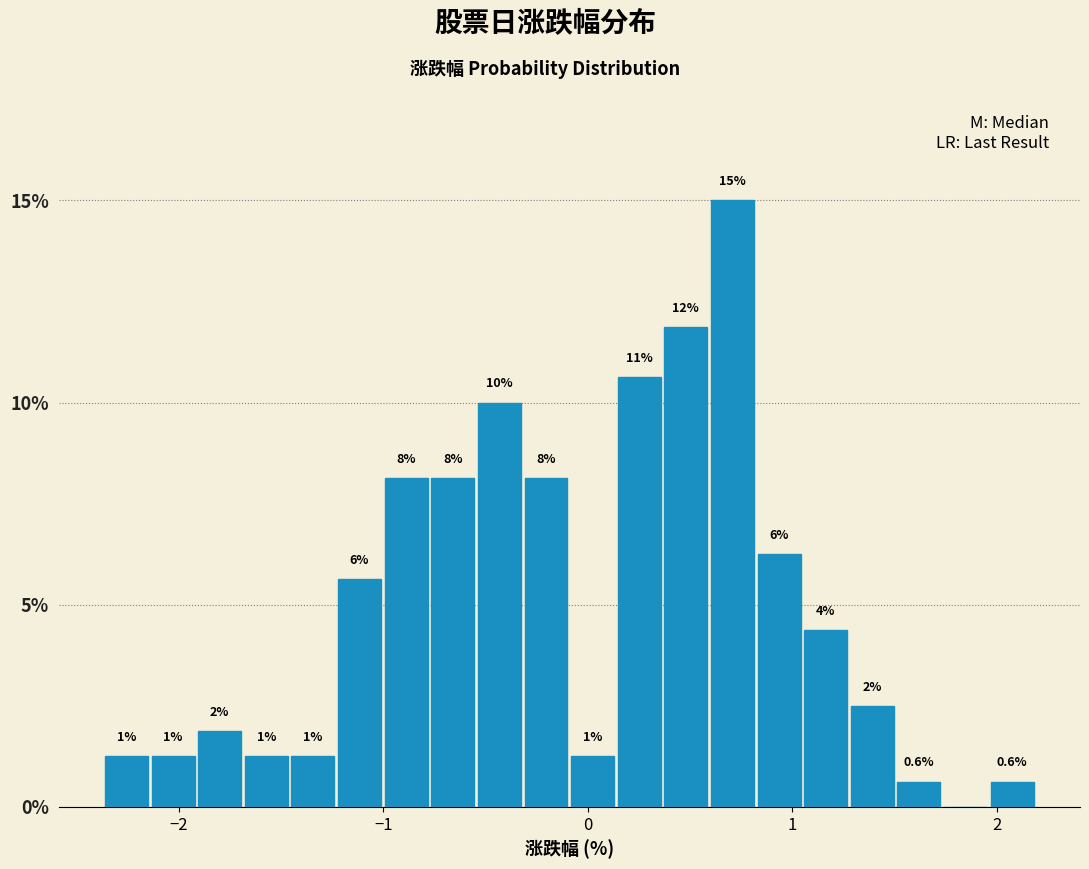

Around what value on the x-axis is the tallest bar? Give the approximate position of its centre, as read against the axis.

0.7